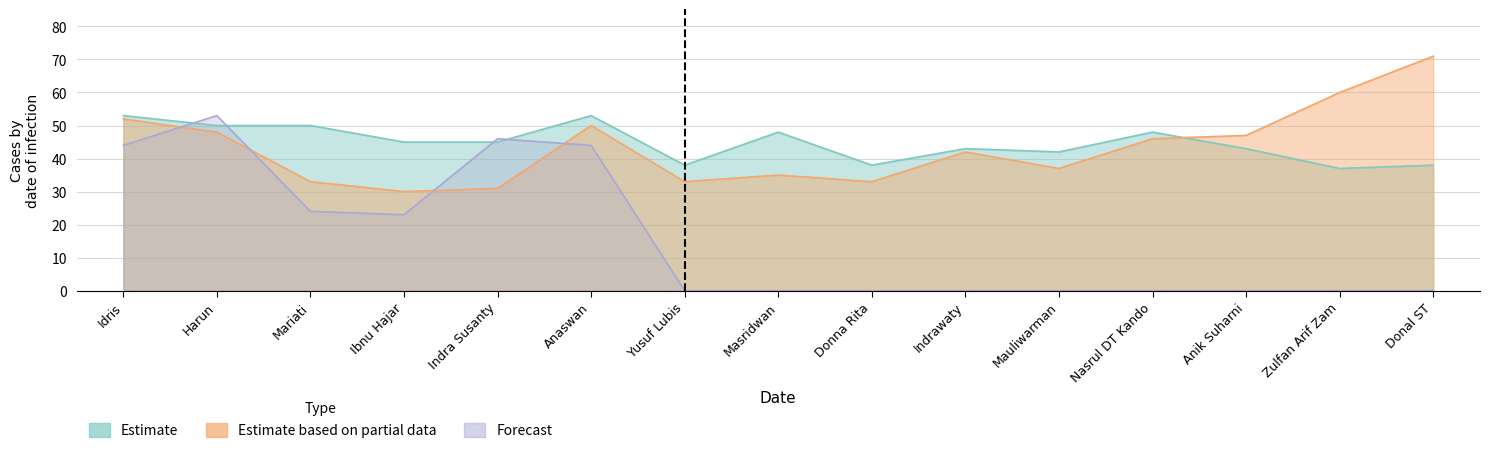

What is the difference between the Estimate values at Mariati and Donna Rita?

12